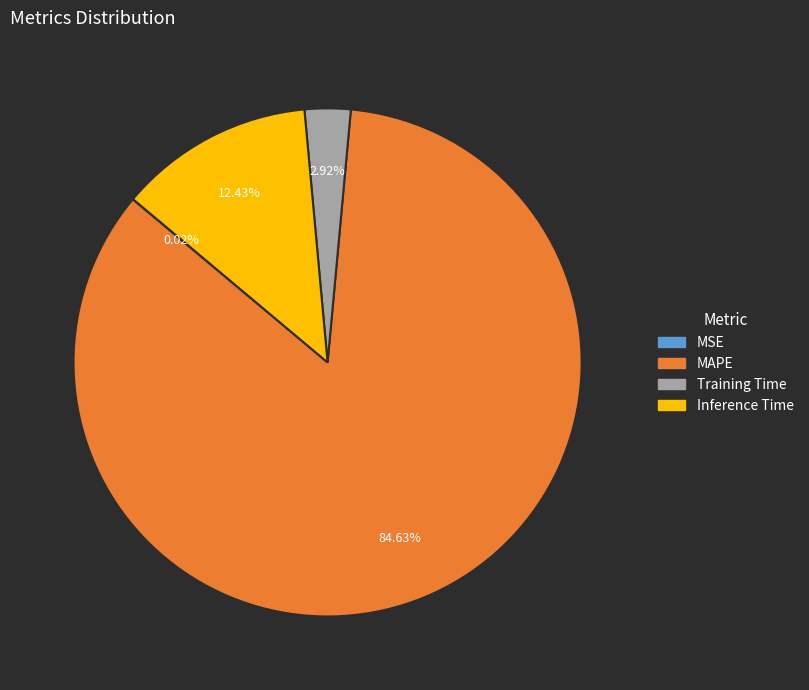

To the nearest percent, what is the combined percentage of Inference Time and Training Time?

15%